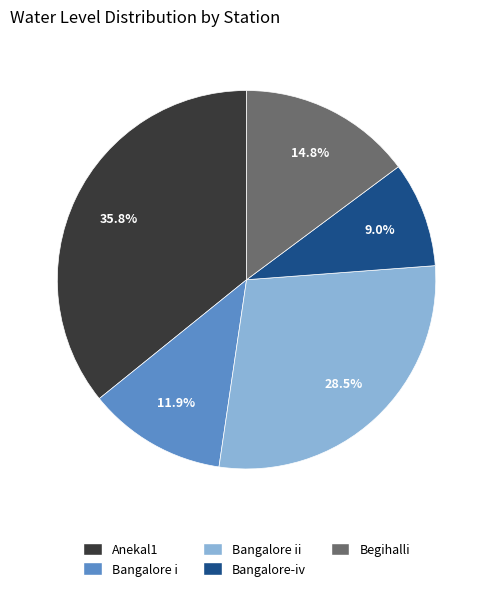

Is there a majority slice in this chart?

No